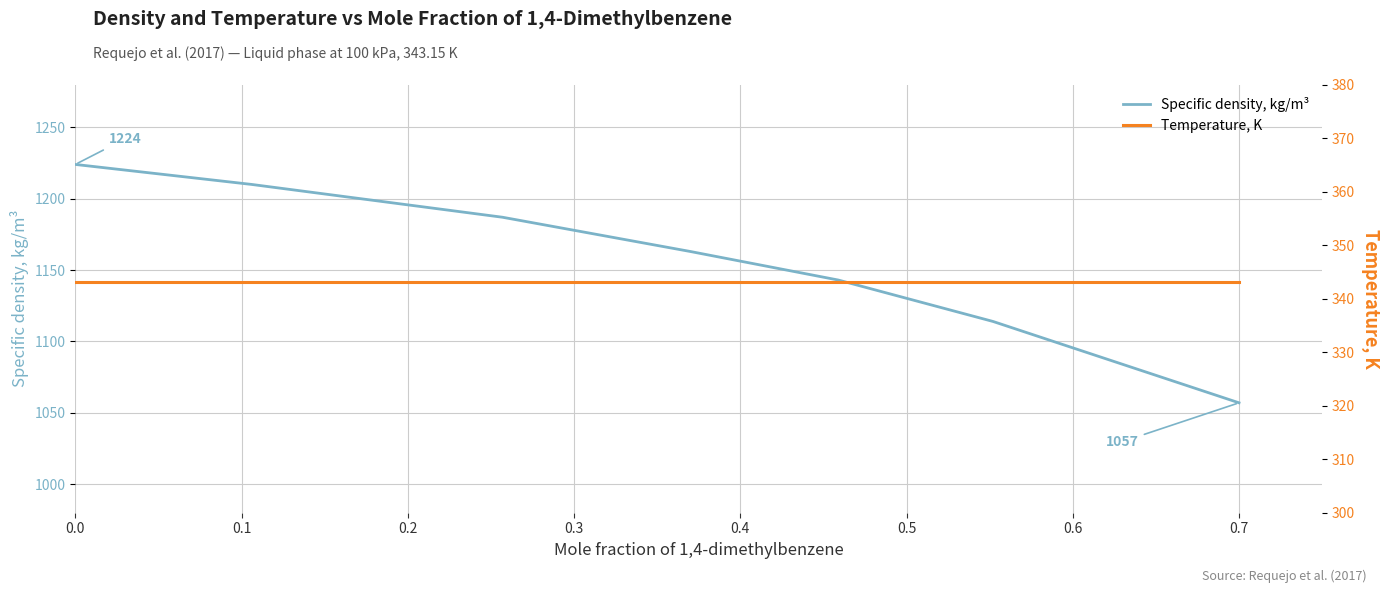

What are all the series names shown in the legend?

Specific density, kg/m³, Temperature, K